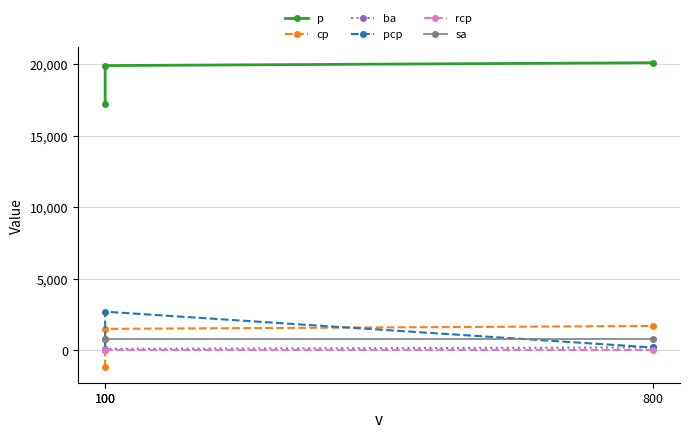

How many series are shown in this chart?

6